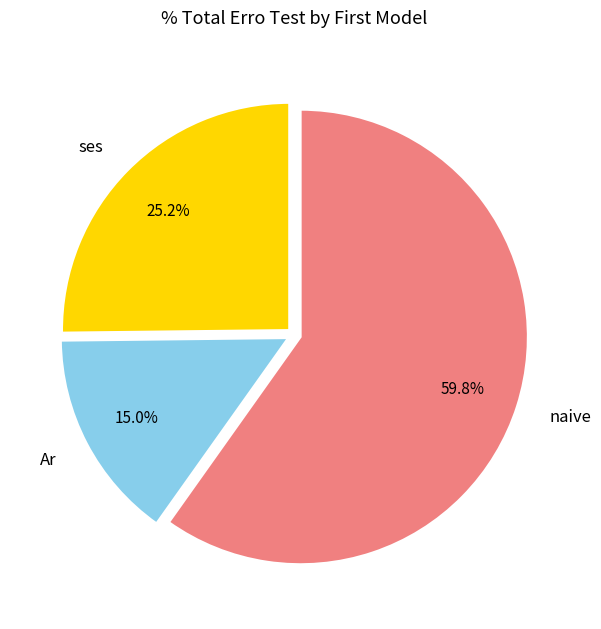

Which category has the biggest portion of the pie?

naive